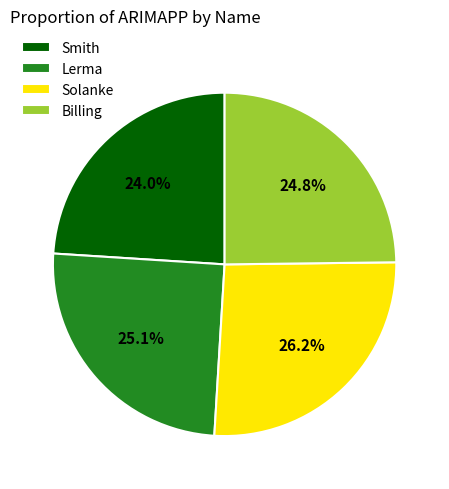

Approximately how many times larger is the value at Smith compared to Lerma?

1.0